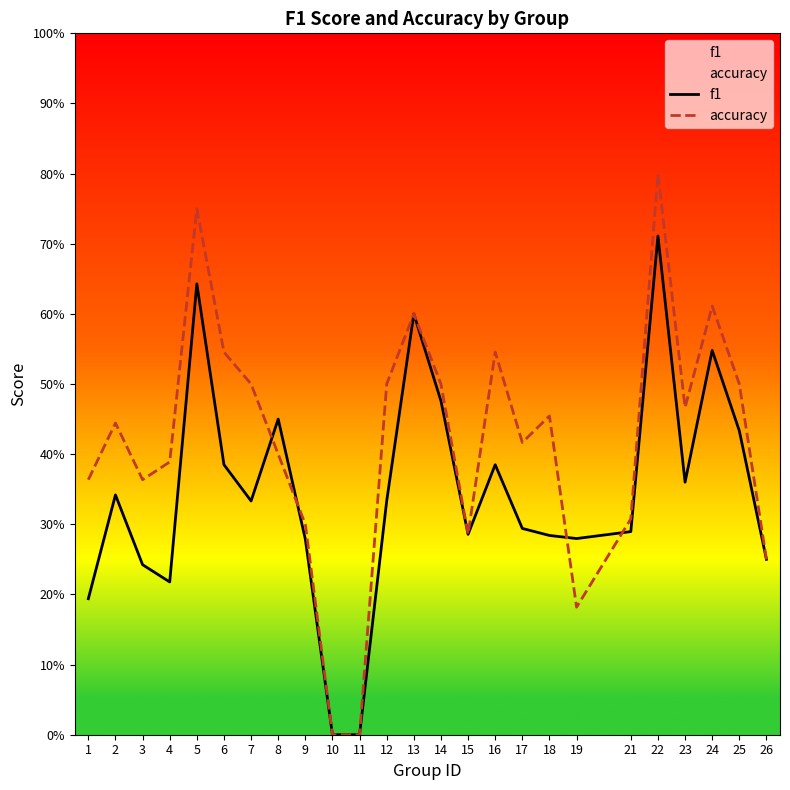

What is the sum of all accuracy values?

10.5